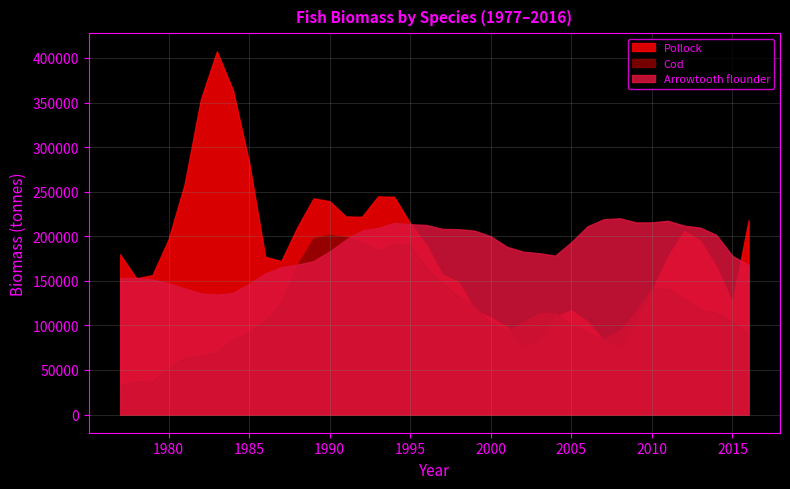

What is the value of the Pollock point at the 26th from the left?

74884.1